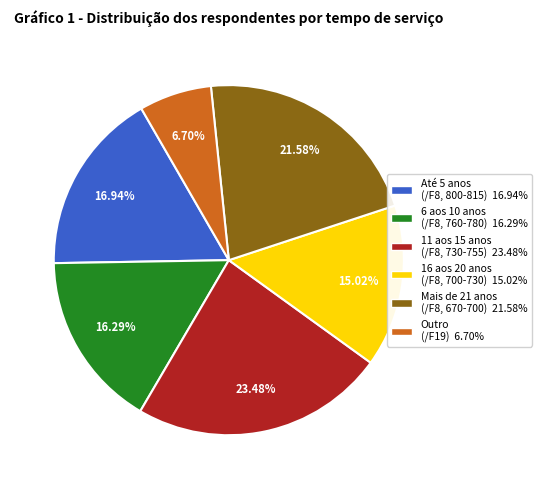

Does any single category account for the majority?

No